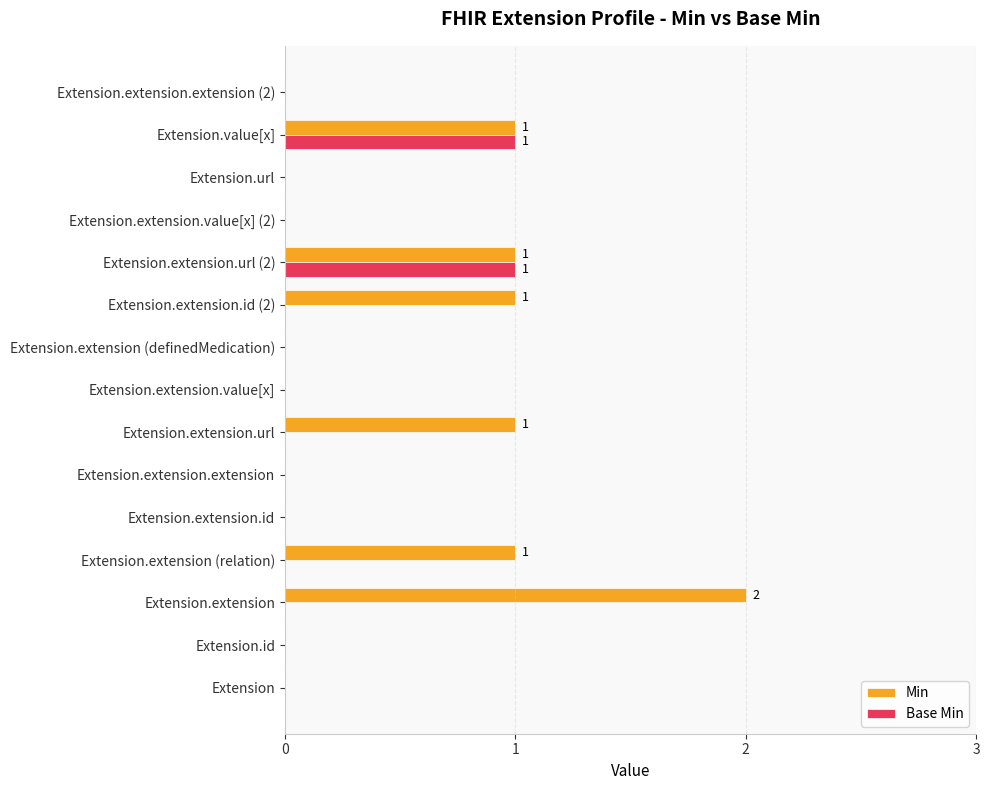

At which label does Min reach its peak?

Extension.extension